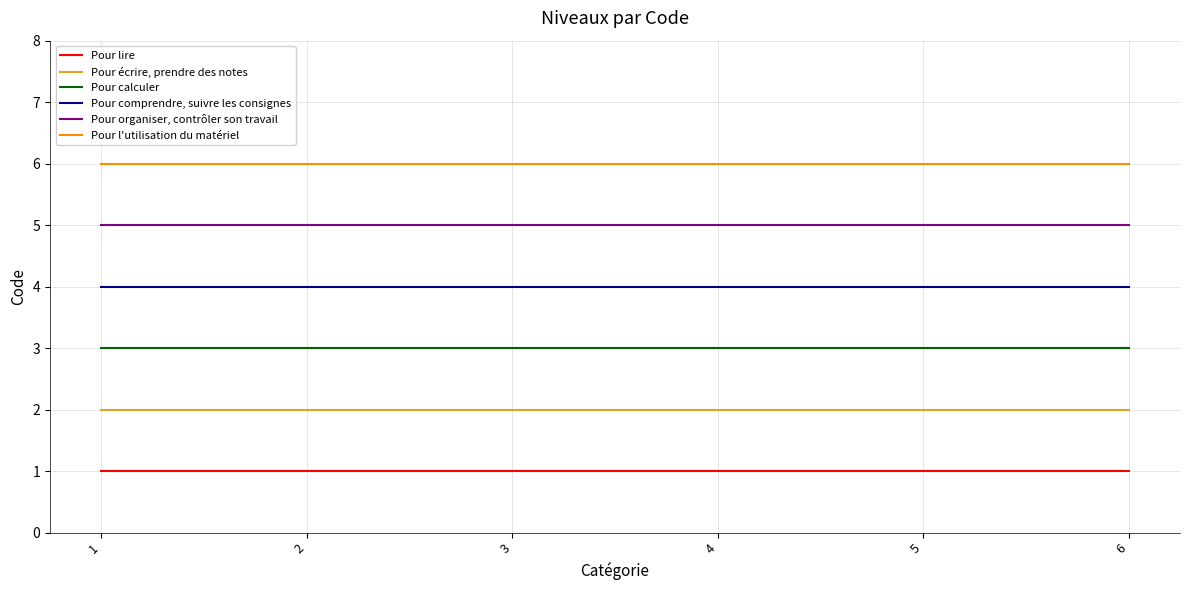

What is the minimum value for Pour comprendre, suivre les consignes?

4